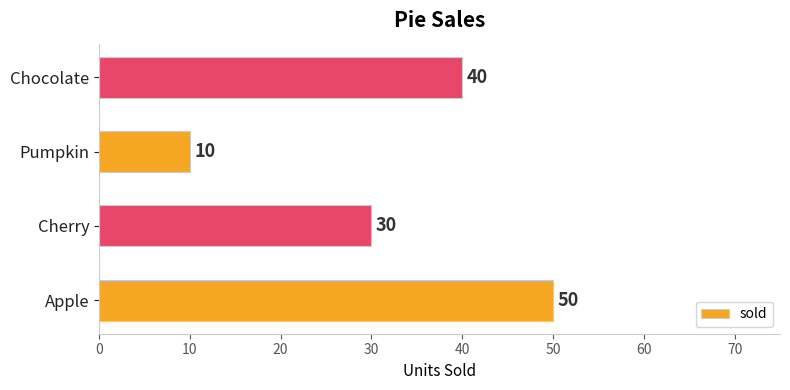

Count the values in the range 30 to 50.

3